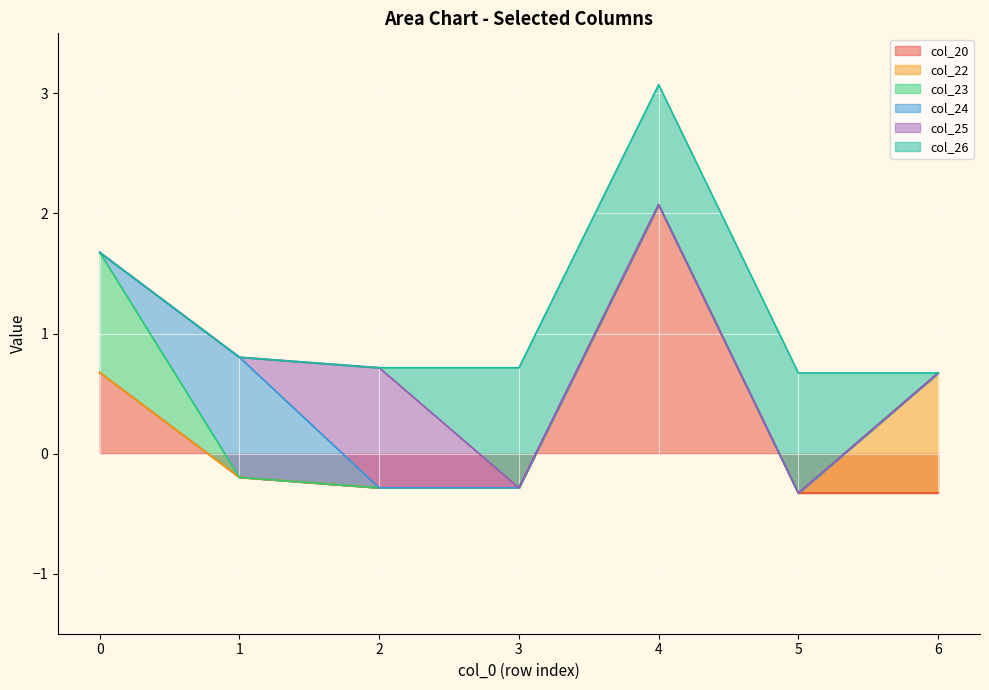

True or false: col_22 and col_23 intersect in this chart.

False